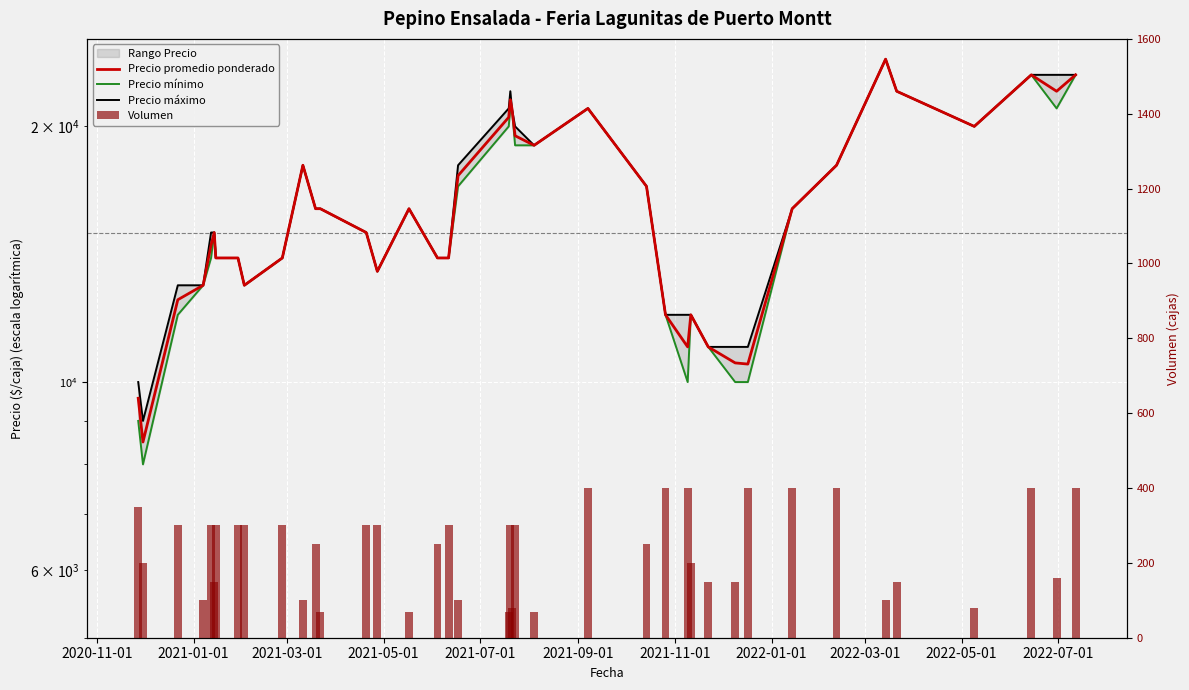

Is it true that Volumen equals 510 at 2022-05-01?

False